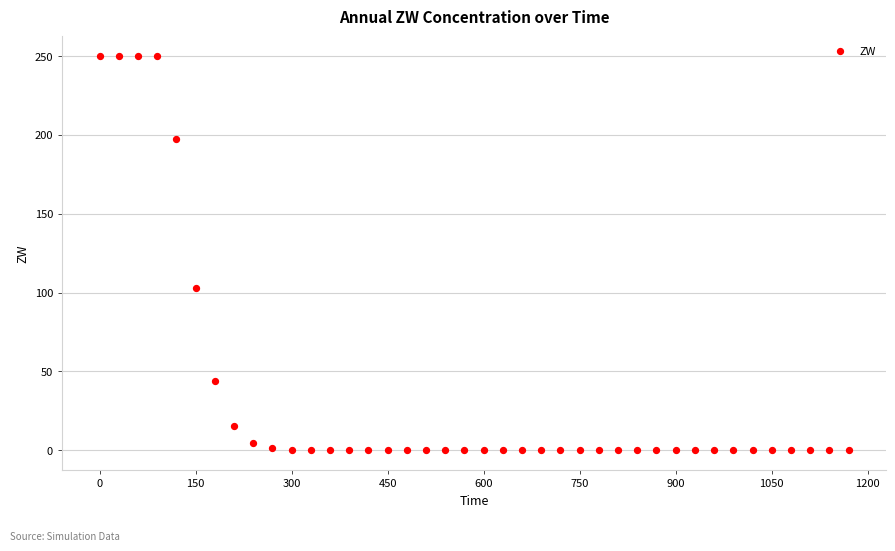

What Y value in the scatter plot is closest to 125?

102.9